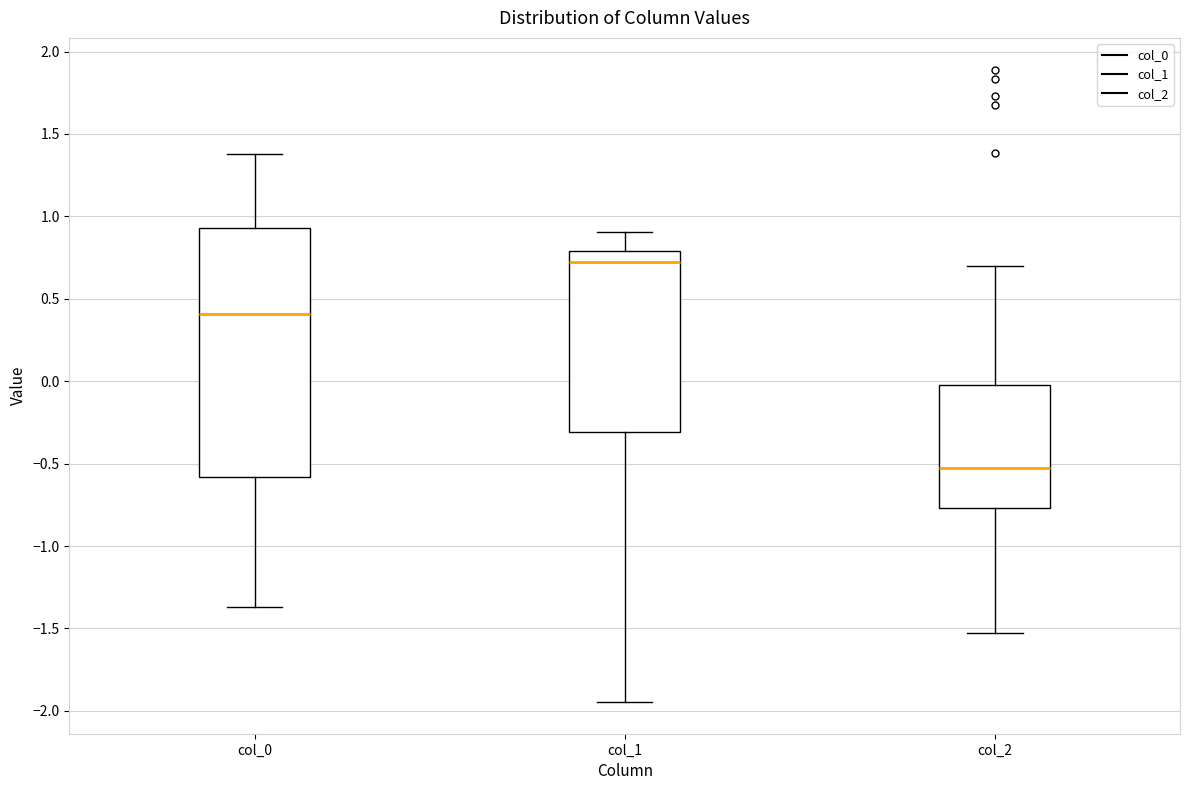

Comparing the boxes themselves (not the whiskers), which one is the tallest?

col_0